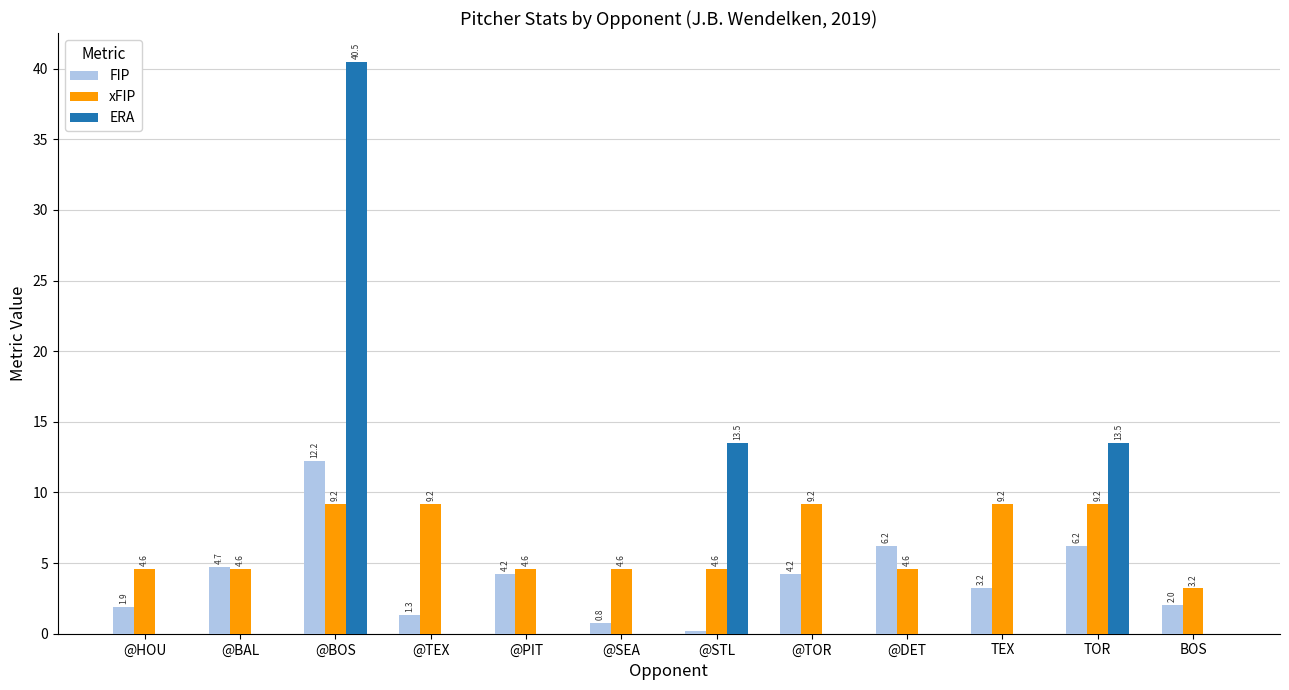

Which category has the highest value in the ERA series?

@BOS